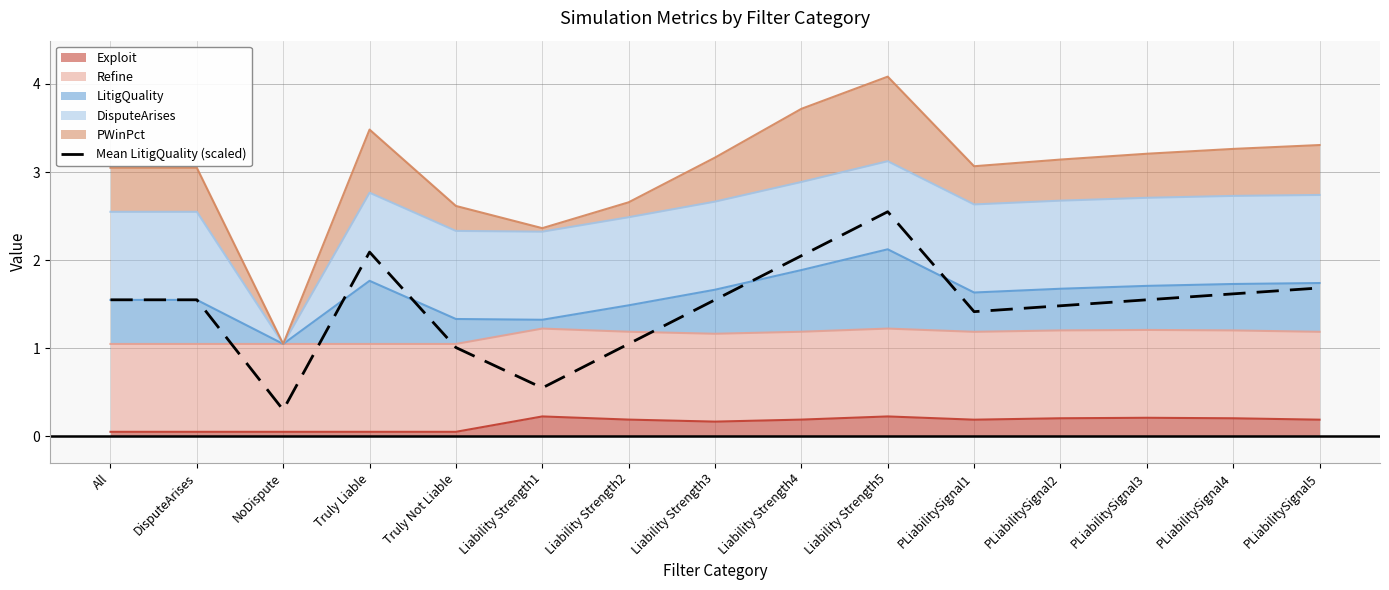

What is the difference between the maximum and minimum values?

2.2